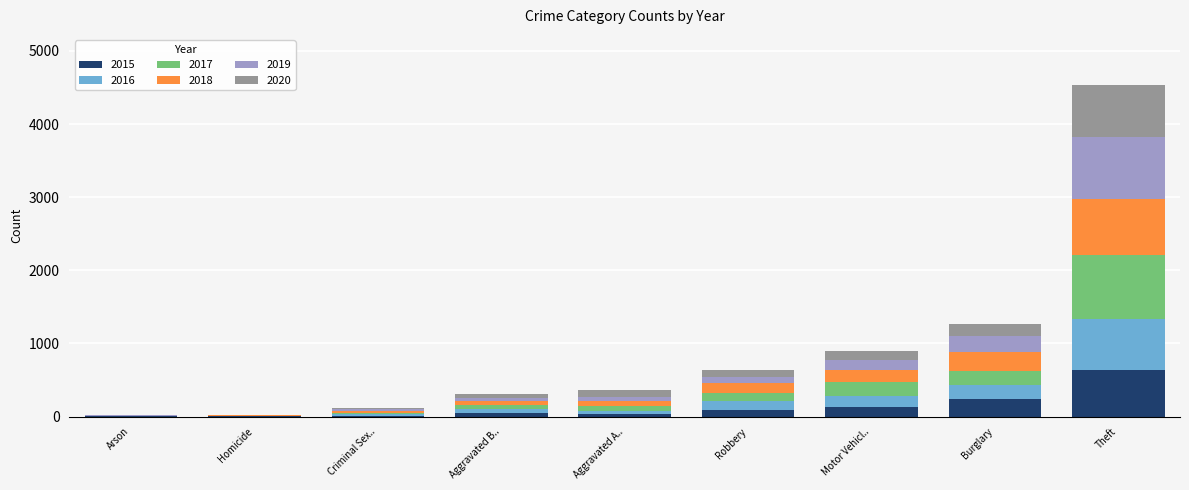

How many categories are shown in the chart?

9